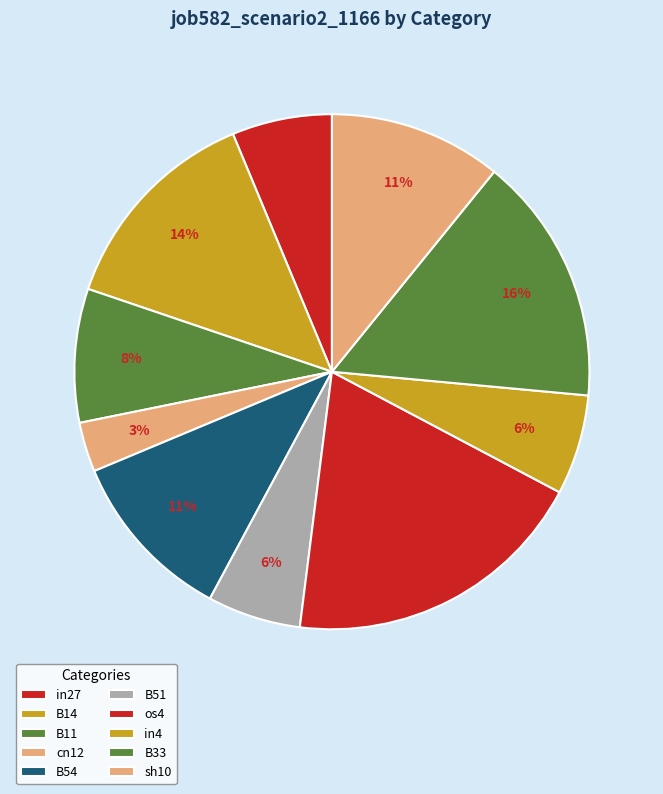

What percentage is the B33 slice, to the nearest percent?

16%